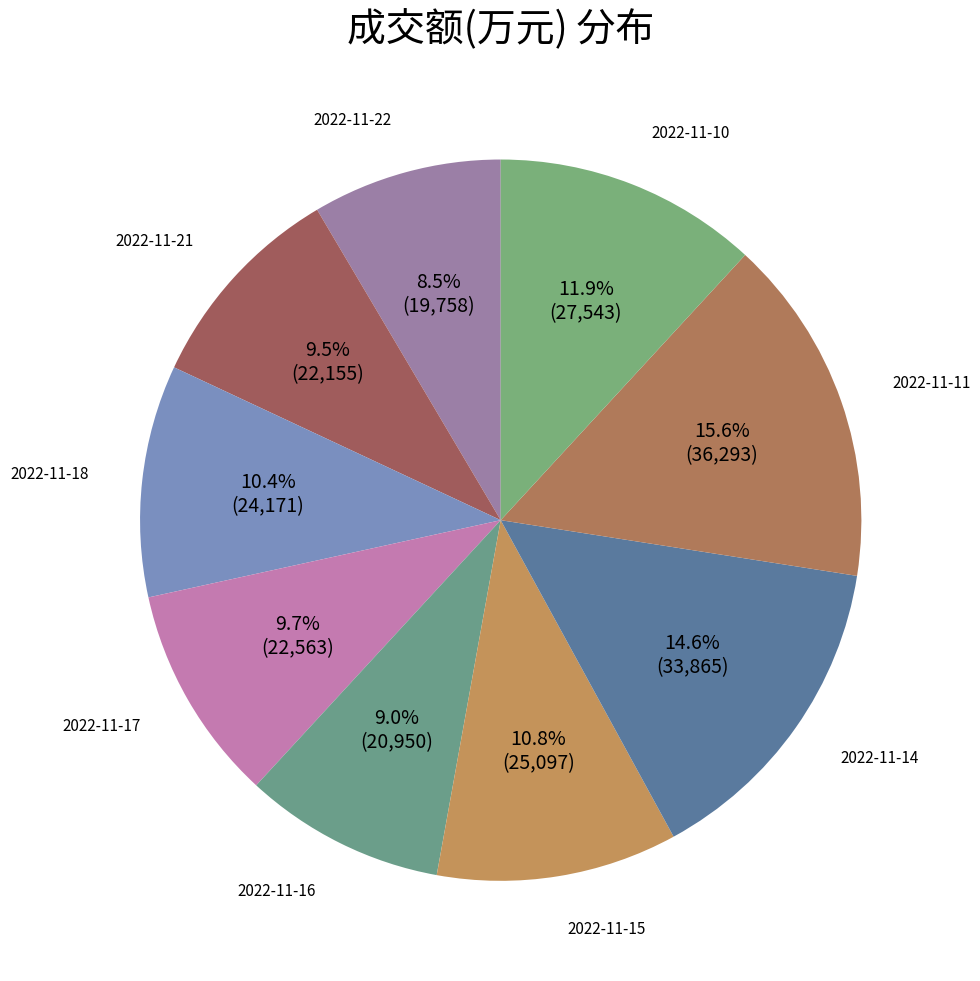

How many segments does this pie chart have?

9